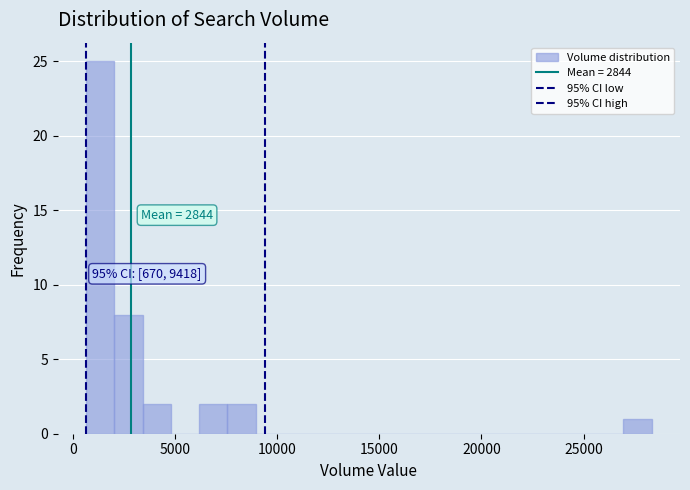

Read against the x-axis, roughly where is the centre of the tallest bar?

1500